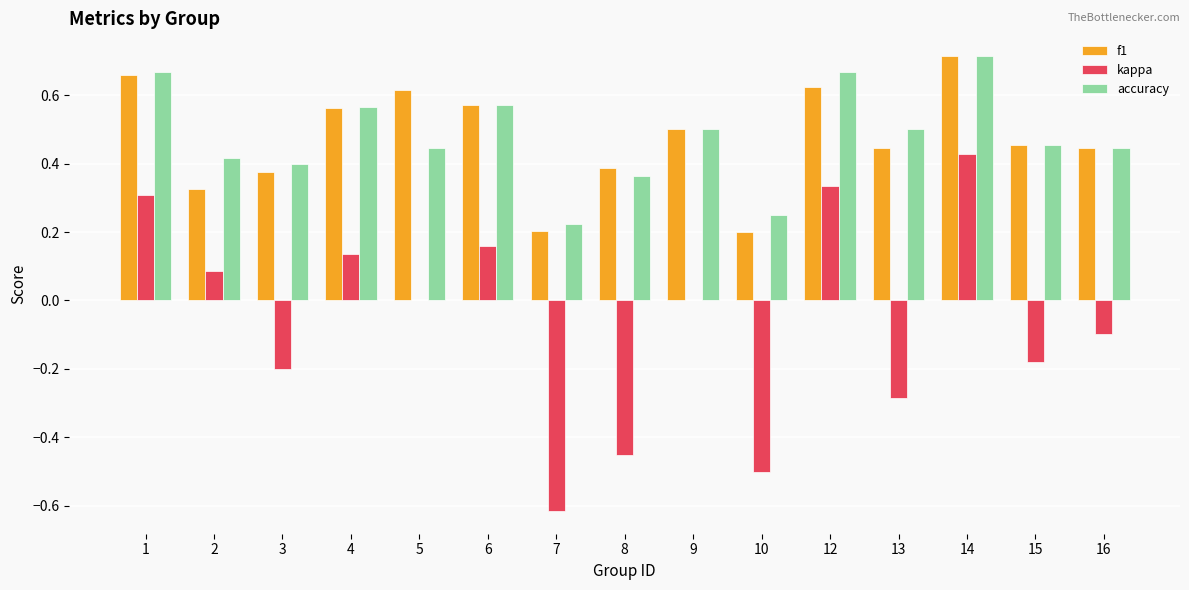

The value of accuracy at 6 is 0.9. True or false?

False